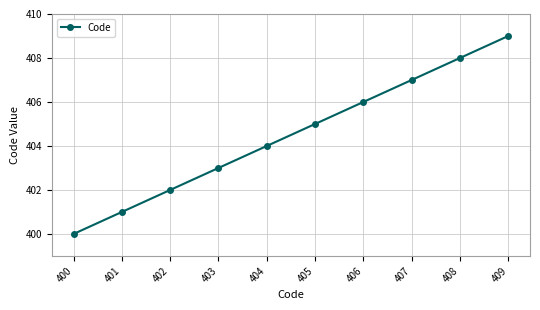

Rank the categories by value from lowest to highest.

400, 401, 402, 403, 404, 405, 406, 407, 408, 409